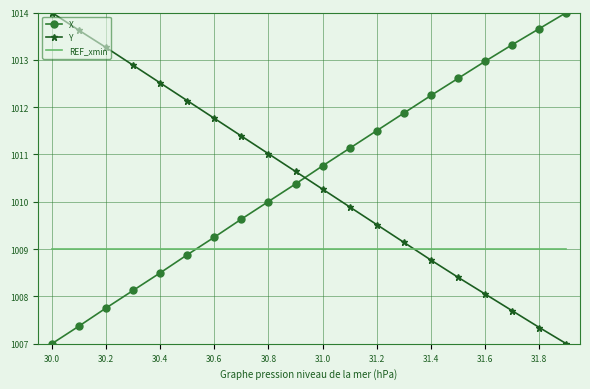

At how many categories does at least one series exceed 1009?

20